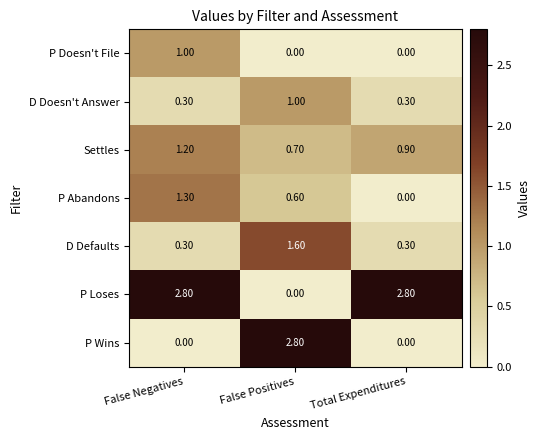

Between False Negatives and Total Expenditures, which series saw the biggest shift?

P Abandons